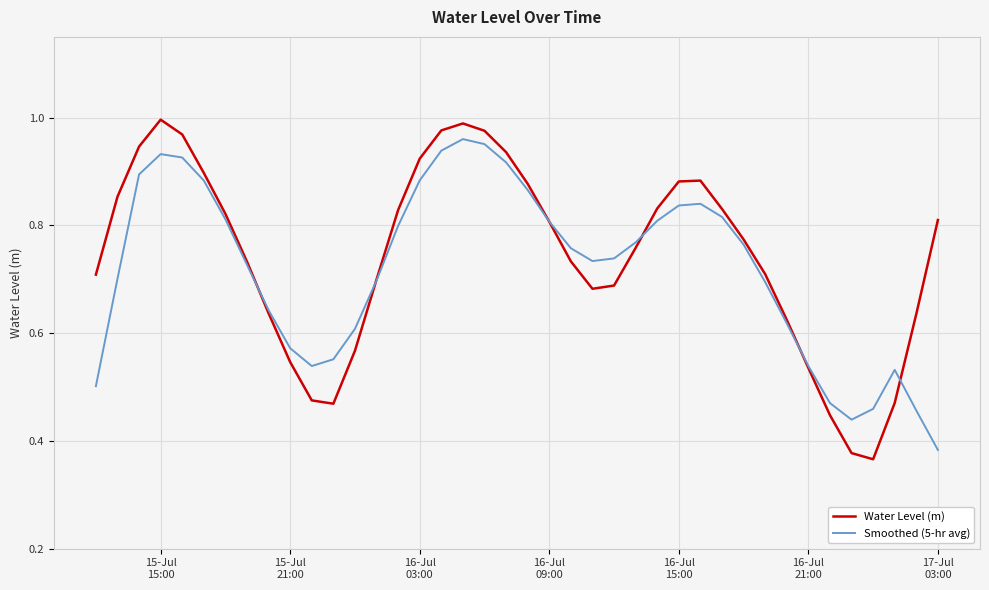

Which series has the largest range (max minus min)?

Water Level (m)